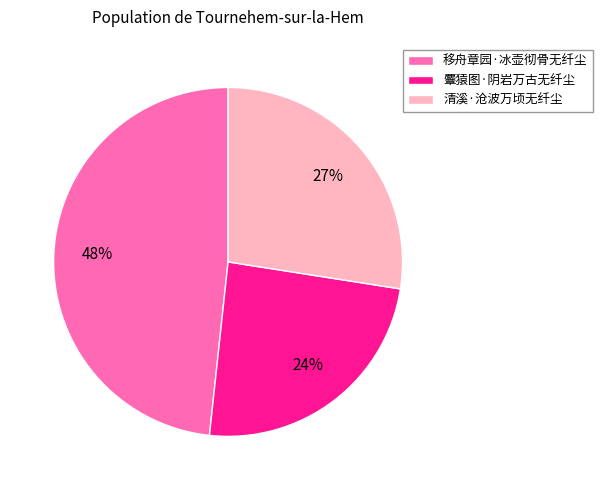

Does 清溪·沧波万顷无纤尘 account for over 50% of the chart?

No